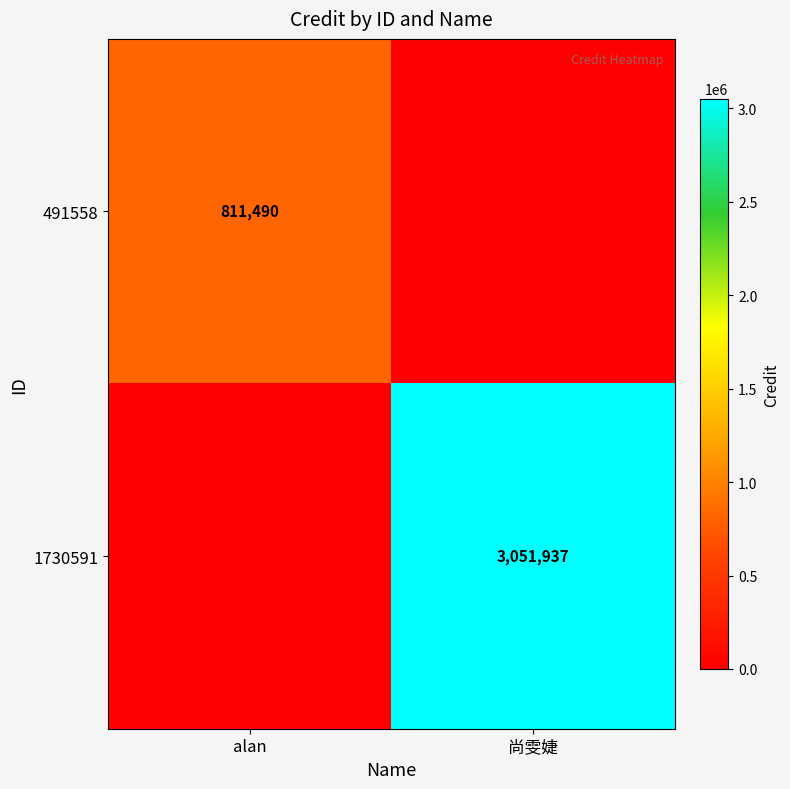

True or false: 1730591 has a value of 3051937 at 尚雯婕.

True